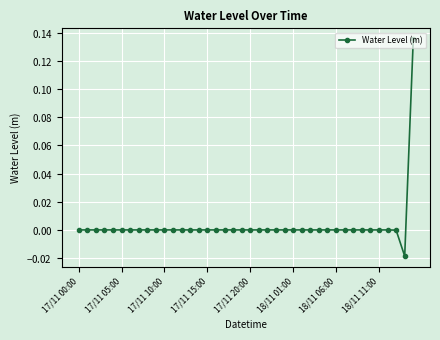

Which label corresponds to the smallest value in the chart?

38